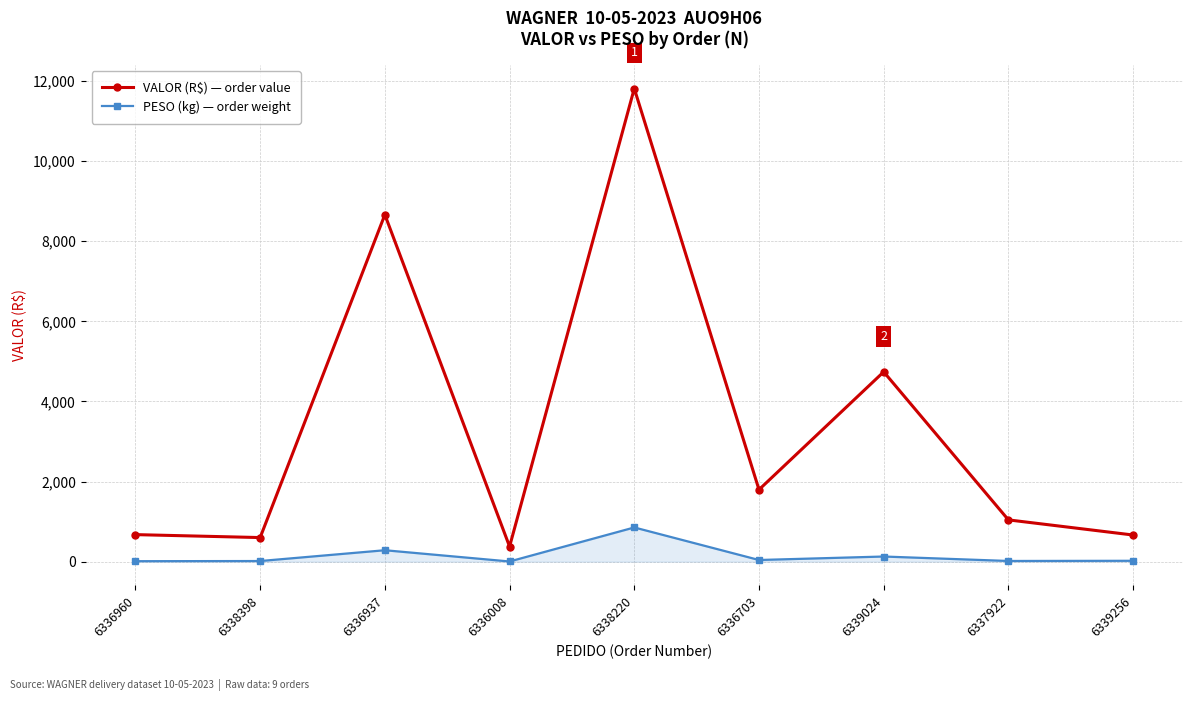

At which category does PESO (kg) — order weight reach its first local peak?

6336937